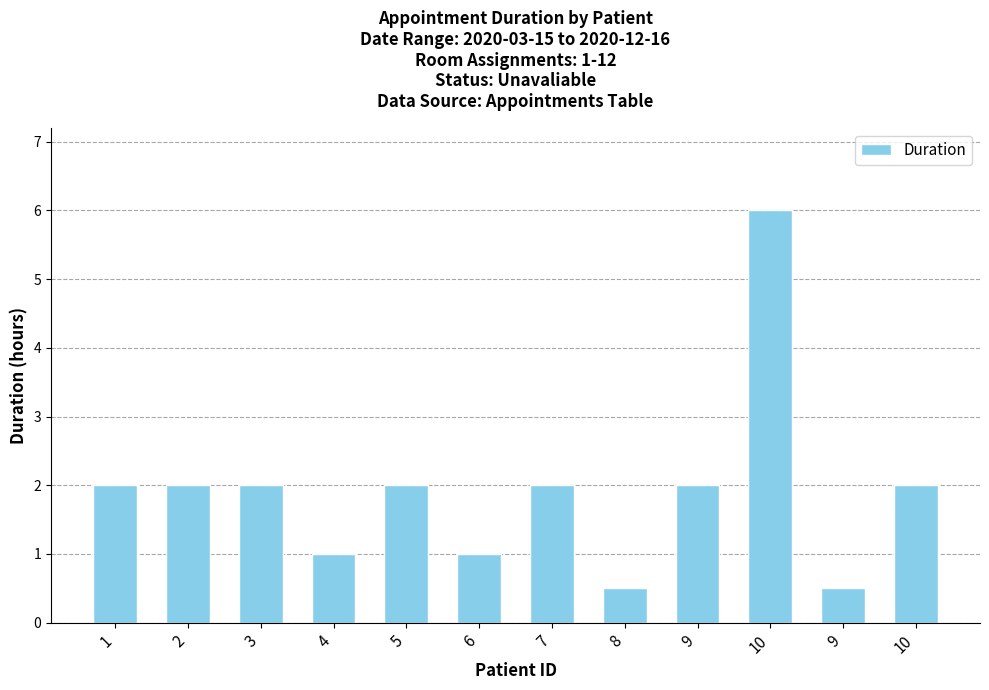

How many series are shown in this chart?

1